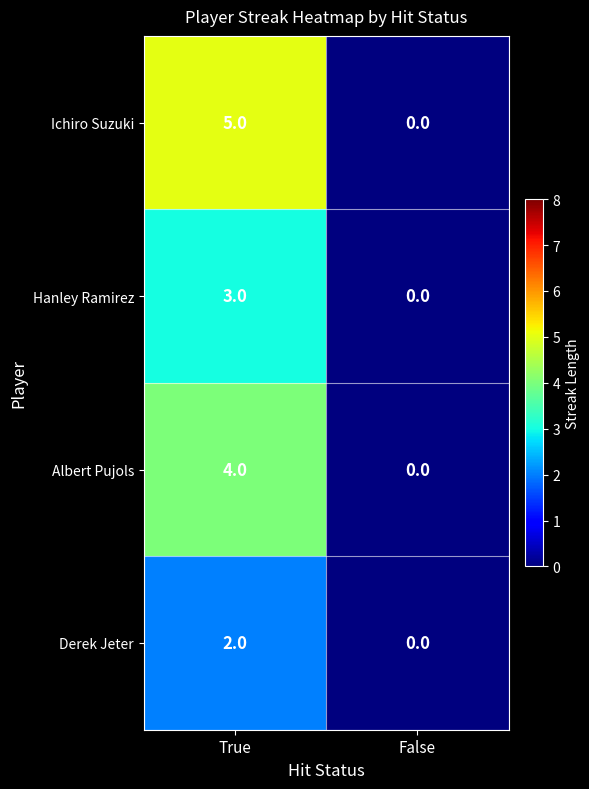

Which series has the largest range (max minus min)?

Ichiro Suzuki